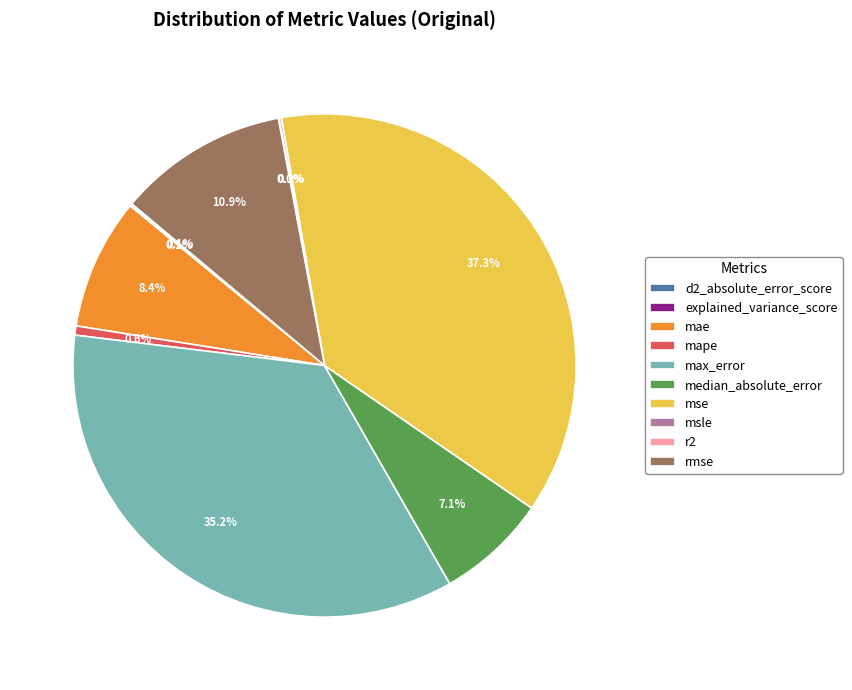

Is there a majority slice in this chart?

No